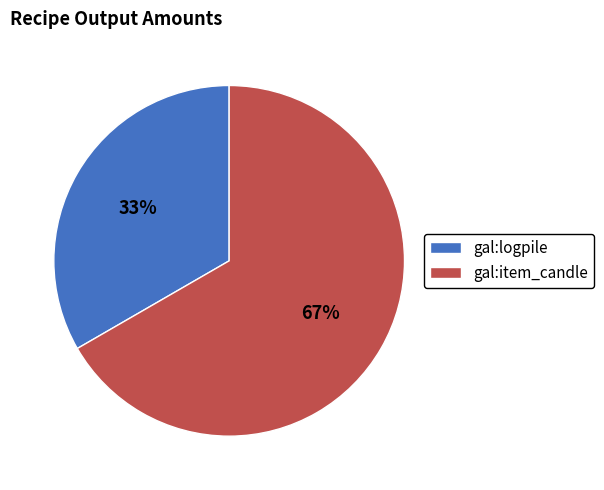

Approximately how many times larger is the value at gal:item_candle compared to gal:logpile?

2.0